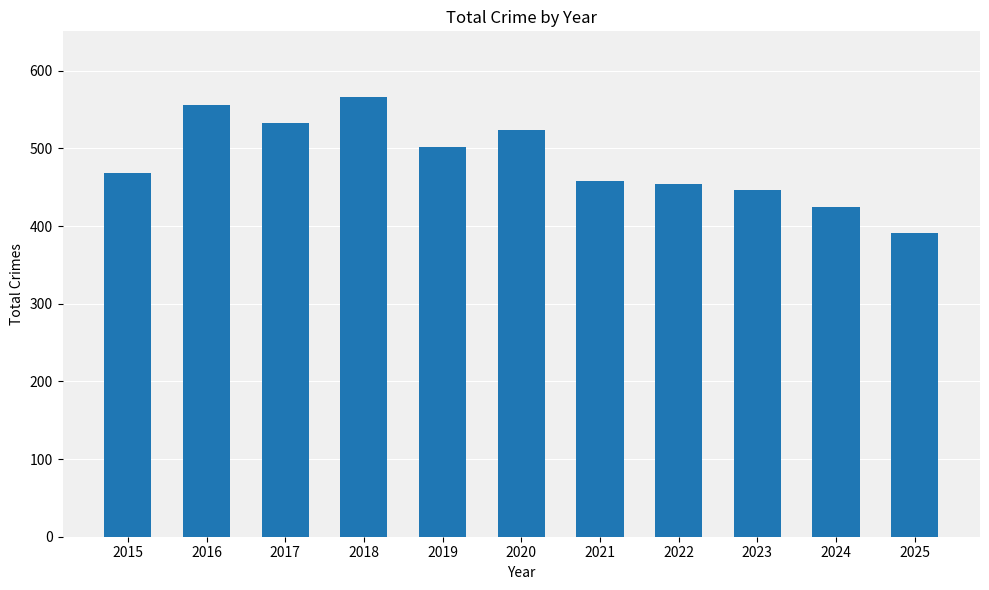

What is the approximate value at 2015, to the nearest 10?

470